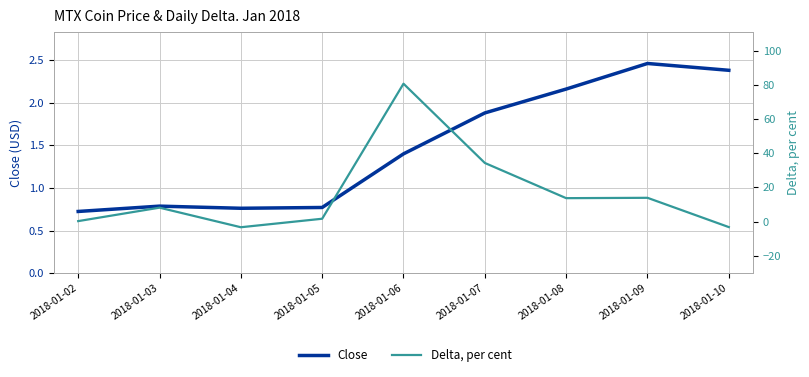

Rank the series by their average value, from lowest to highest.

Close, Delta, per cent